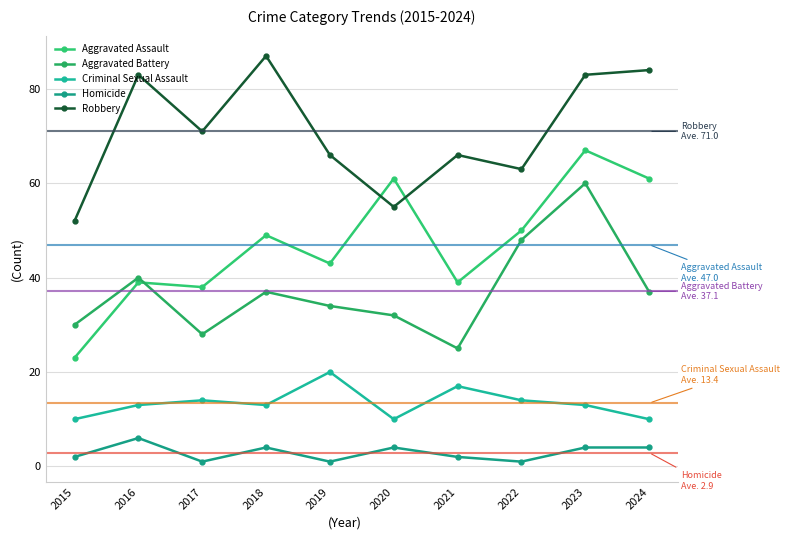

Reading right to left, transcribe all the data shown in this chart.

Aggravated Assault: 2024=61	2023=67	2022=50	2021=39	2020=61	2019=43	2018=49	2017=38	2016=39	2015=23
Aggravated Battery: 2024=37	2023=60	2022=48	2021=25	2020=32	2019=34	2018=37	2017=28	2016=40	2015=30
Criminal Sexual Assault: 2024=10	2023=13	2022=14	2021=17	2020=10	2019=20	2018=13	2017=14	2016=13	2015=10
Homicide: 2024=4	2023=4	2022=1	2021=2	2020=4	2019=1	2018=4	2017=1	2016=6	2015=2
Robbery: 2024=84	2023=83	2022=63	2021=66	2020=55	2019=66	2018=87	2017=71	2016=83	2015=52